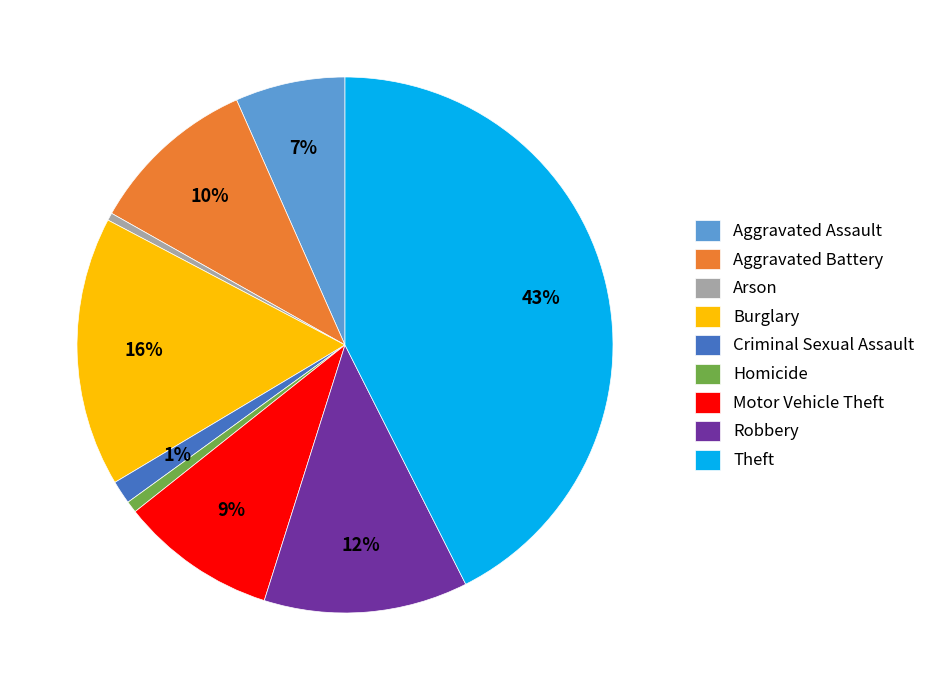

Is there any slice that represents more than half of the pie?

No